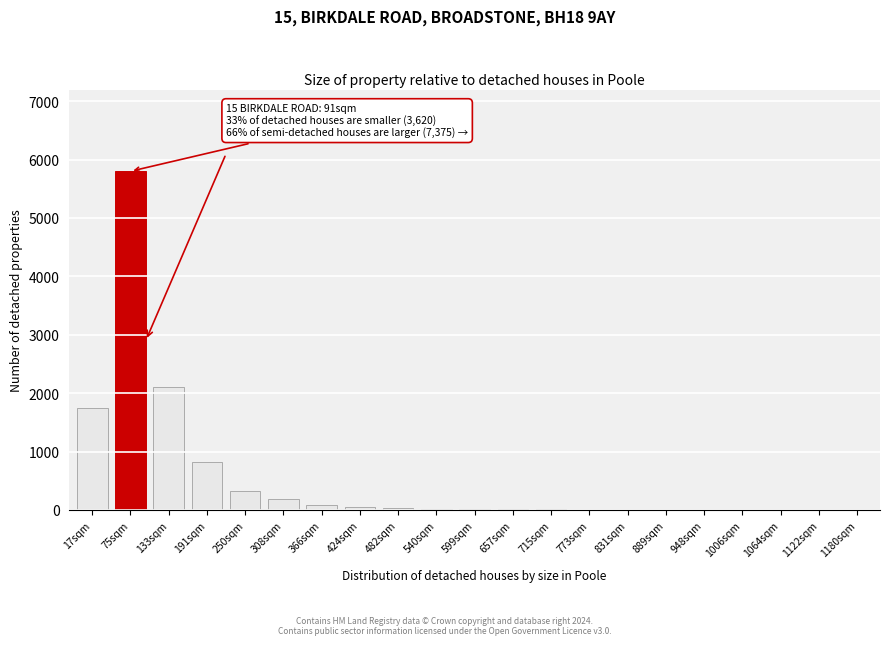

What is the sum of all values?

11219